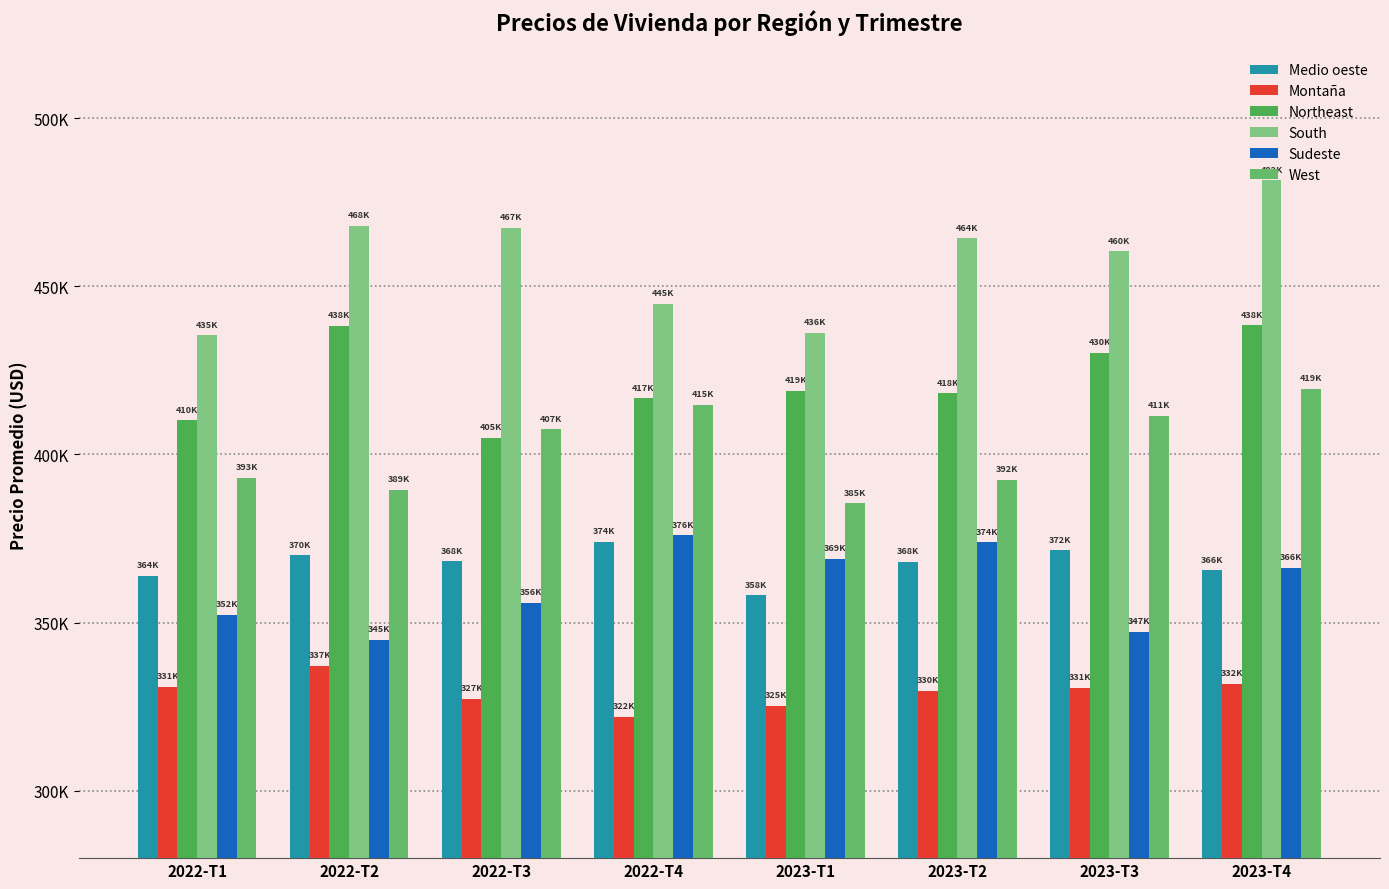

Does the chart contain any negative values?

No